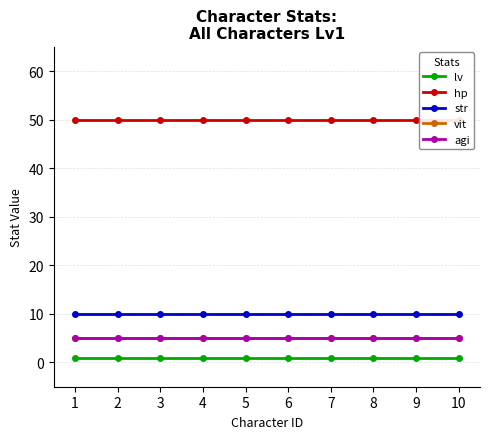

True or false: str and vit cross at least once.

False